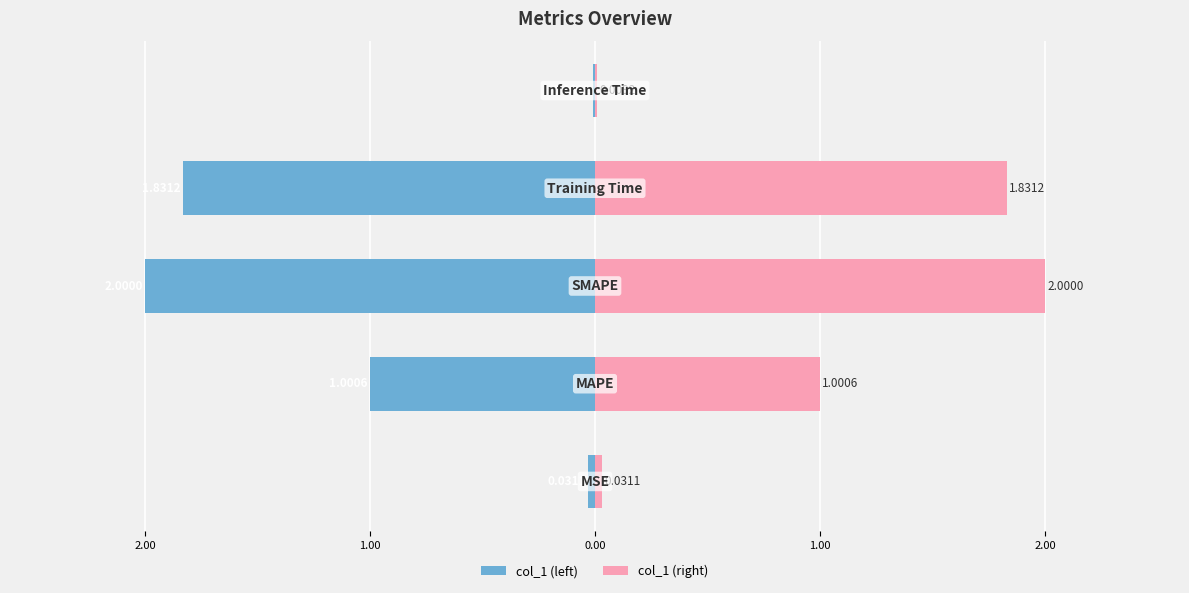

Are the bars grouped side by side (vs. stacked)?

Yes